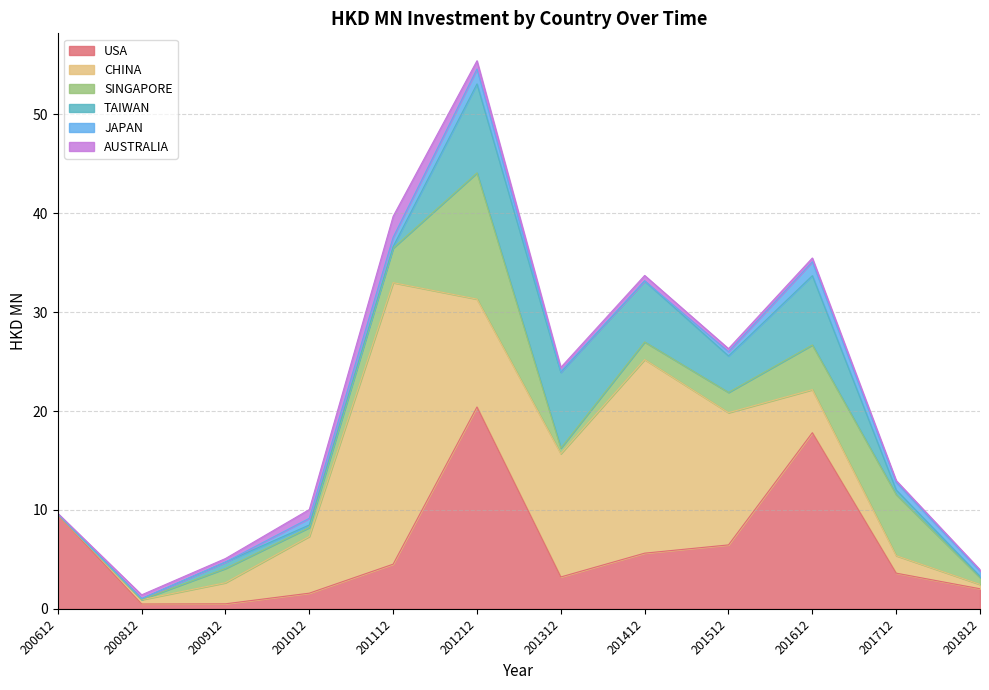

How many interior local peaks does the AUSTRALIA series have?

4